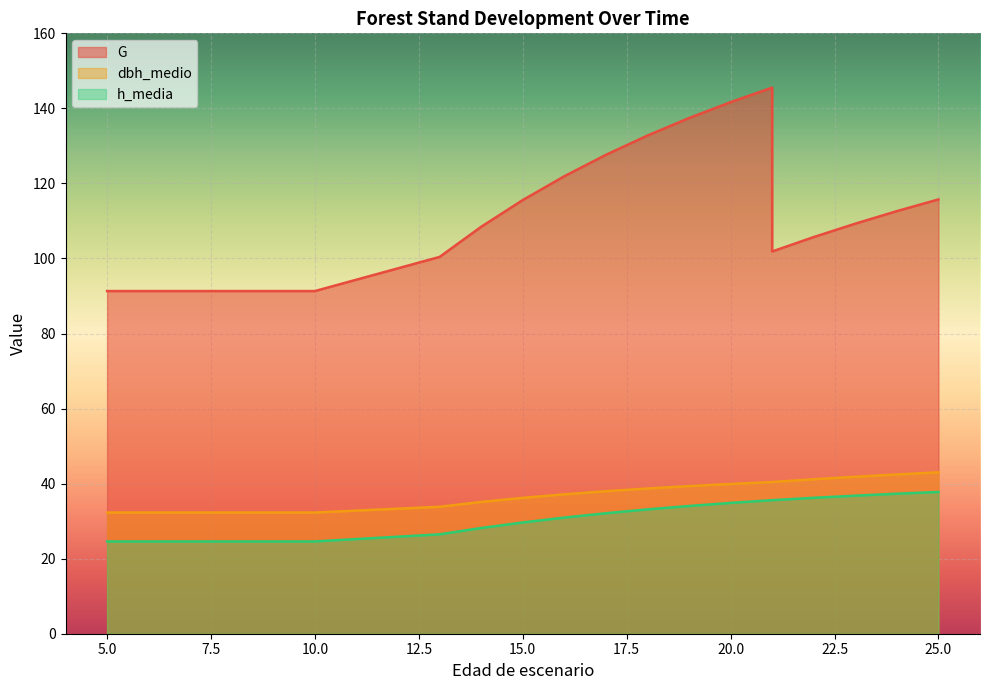

Between 10 and 22, which is larger?

22